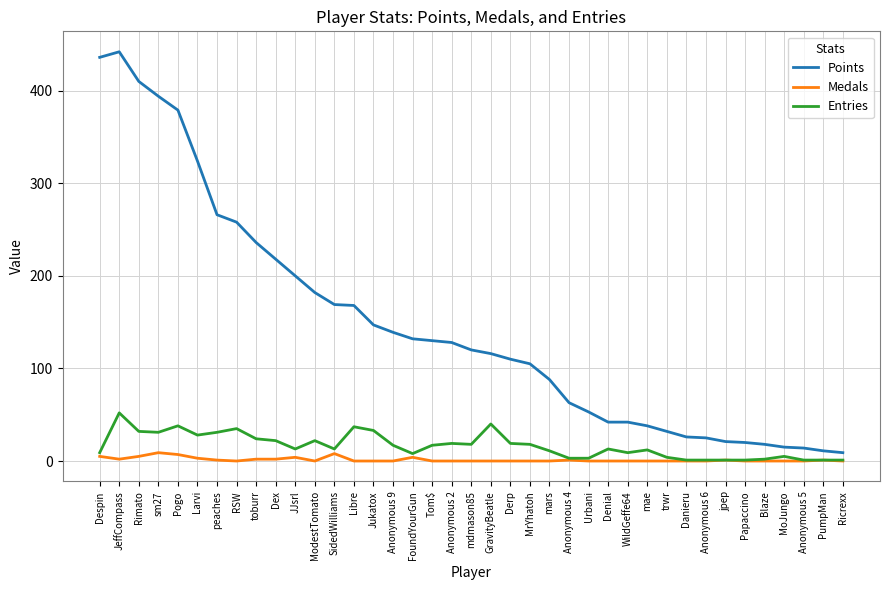

Is it true that Medals equals 1 at jpep?

True